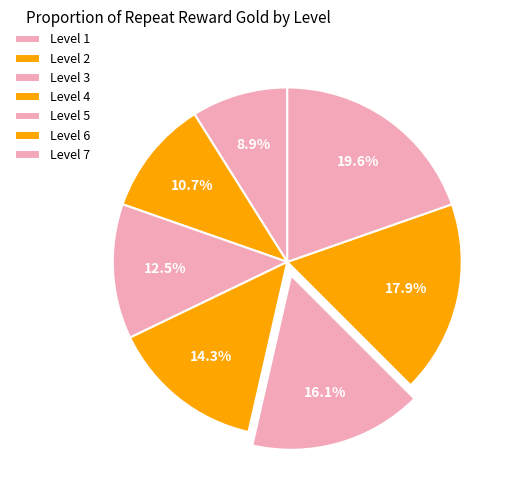

Count the number of slices in the pie.

7